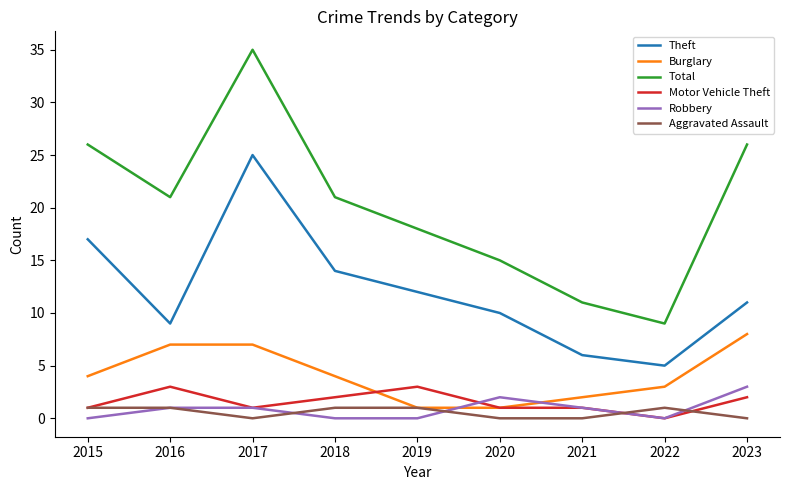

Reading left to right, what are all the values shown in this chart?

Theft: 17	9	25	14	12	10	6	5	11
Burglary: 4	7	7	4	1	1	2	3	8
Total: 26	21	35	21	18	15	11	9	26
Motor Vehicle Theft: 1	3	1	2	3	1	1	0	2
Robbery: 0	1	1	0	0	2	1	0	3
Aggravated Assault: 1	1	0	1	1	0	0	1	0